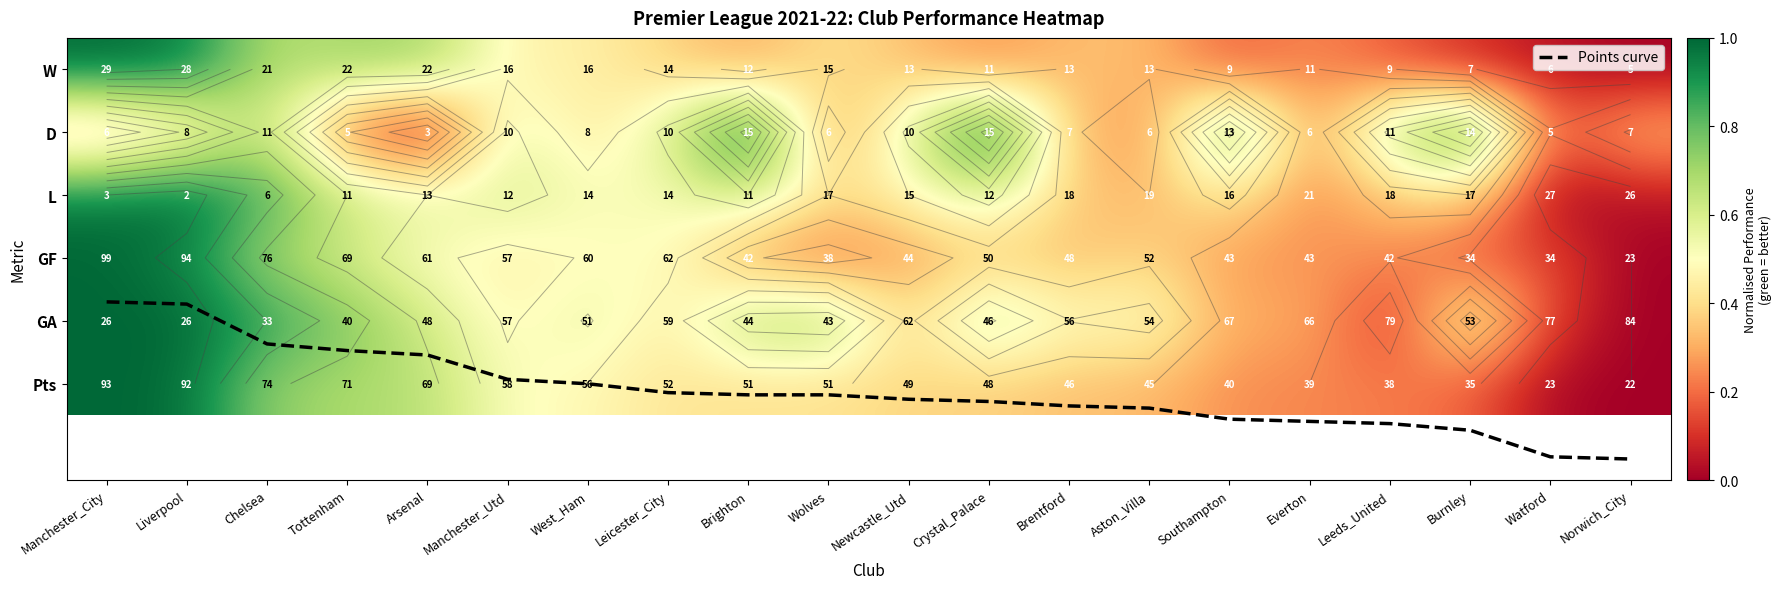

True or false: GA has a value of 1.1 at Crystal_Palace.

False